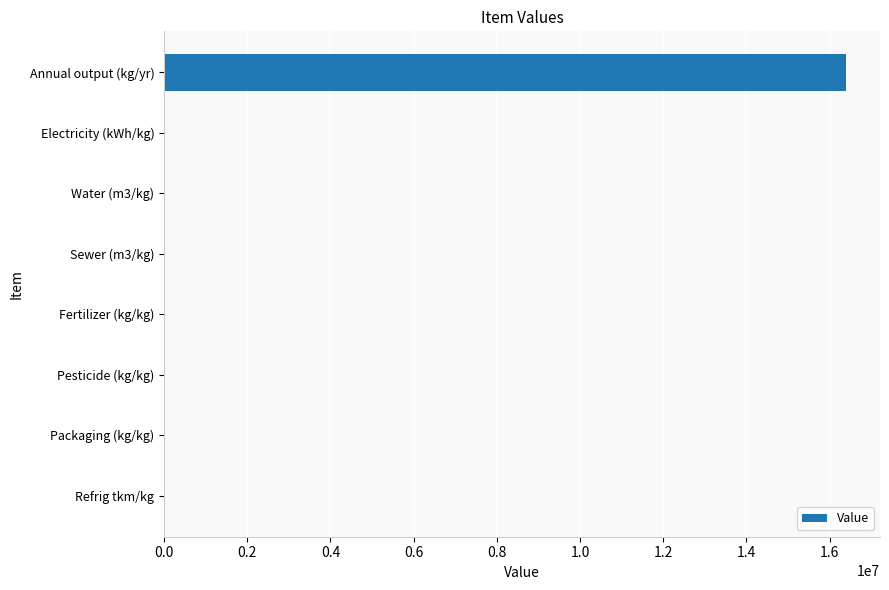

What is the sum of all values?

16391012.2